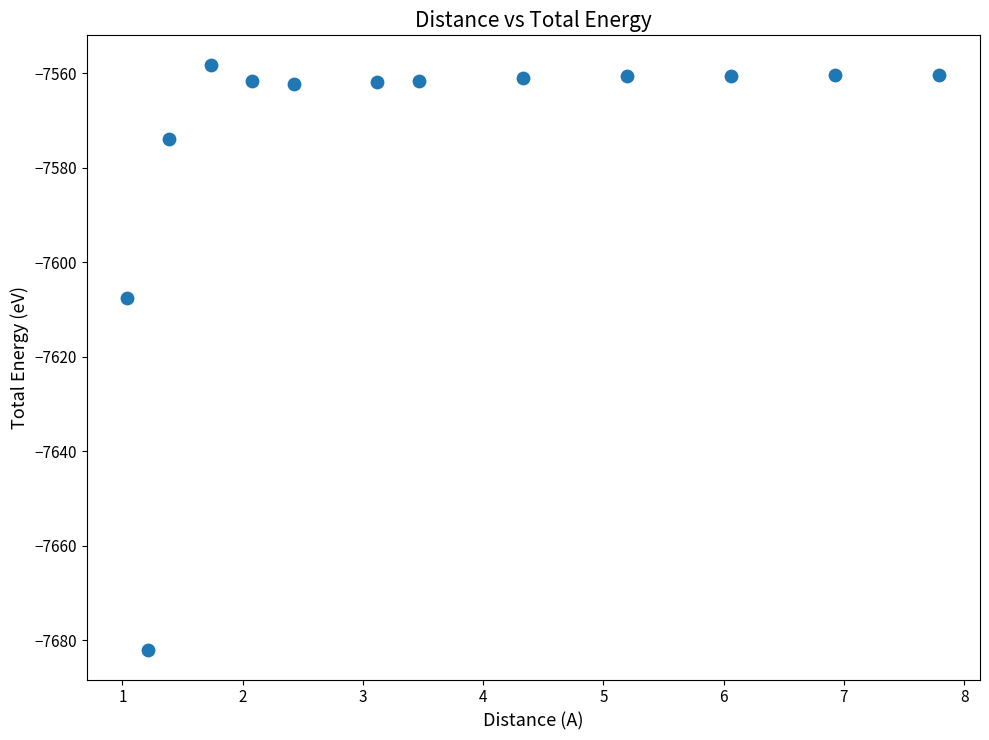

What is the range of Y values (max minus min)?

123.9